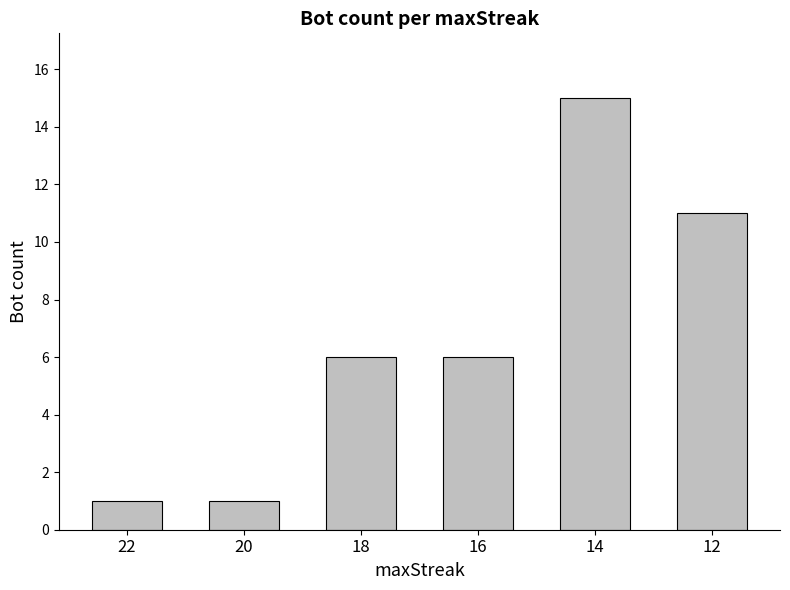

Reading right to left, transcribe all the data shown in this chart.

12=11	14=15	16=6	18=6	20=1	22=1